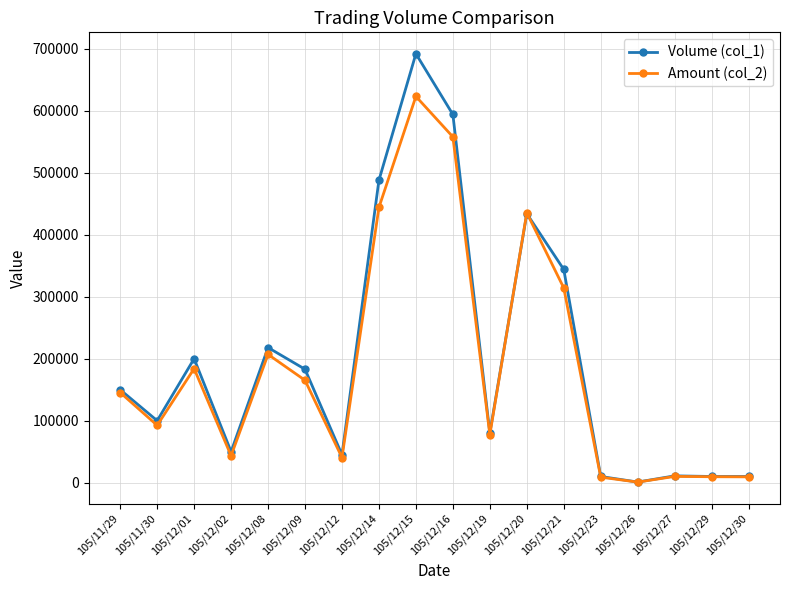

Rank the series by their maximum value, from lowest to highest.

Amount (col_2), Volume (col_1)